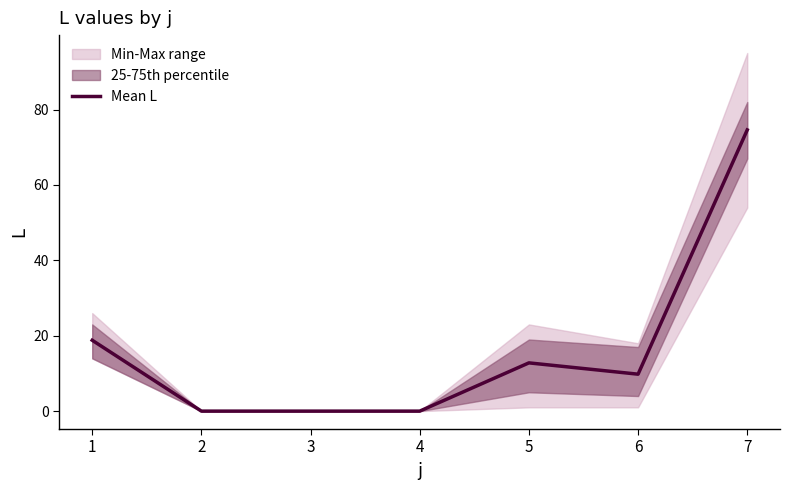

Is this an area chart (filled region under the line)?

No